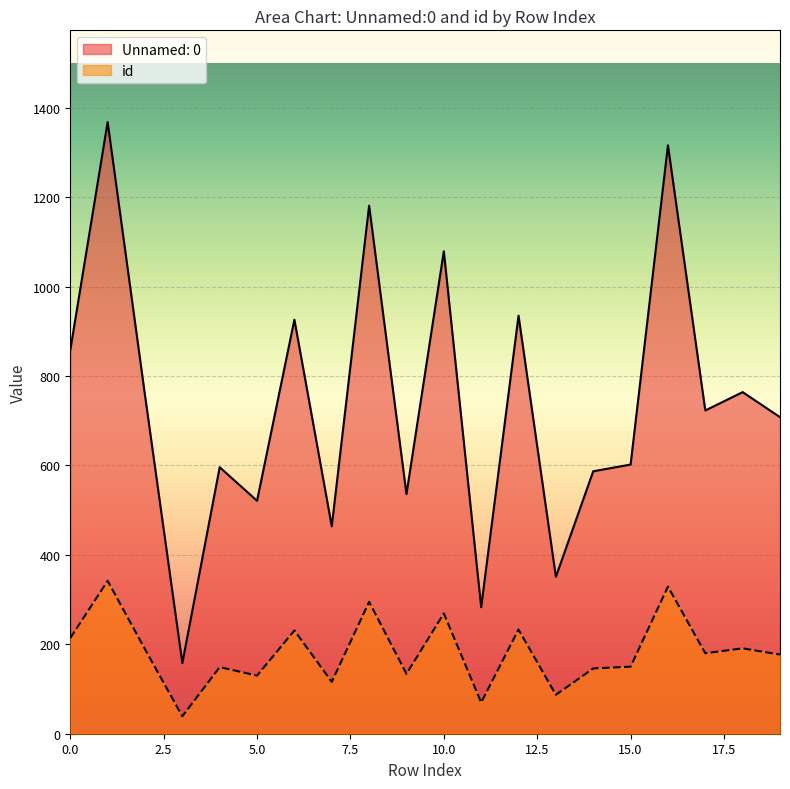

True or false: id and Unnamed: 0 cross at least once.

False